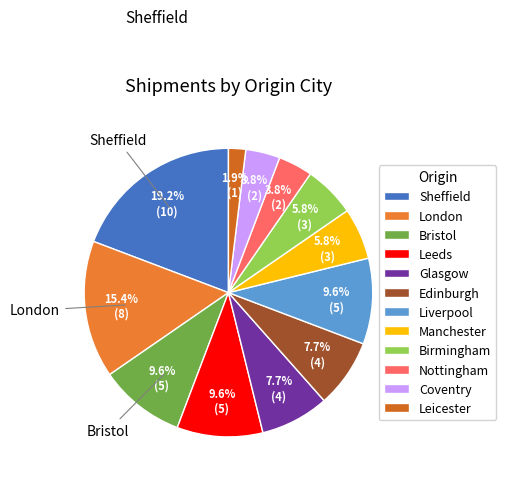

Does Edinburgh account for over 50% of the chart?

No